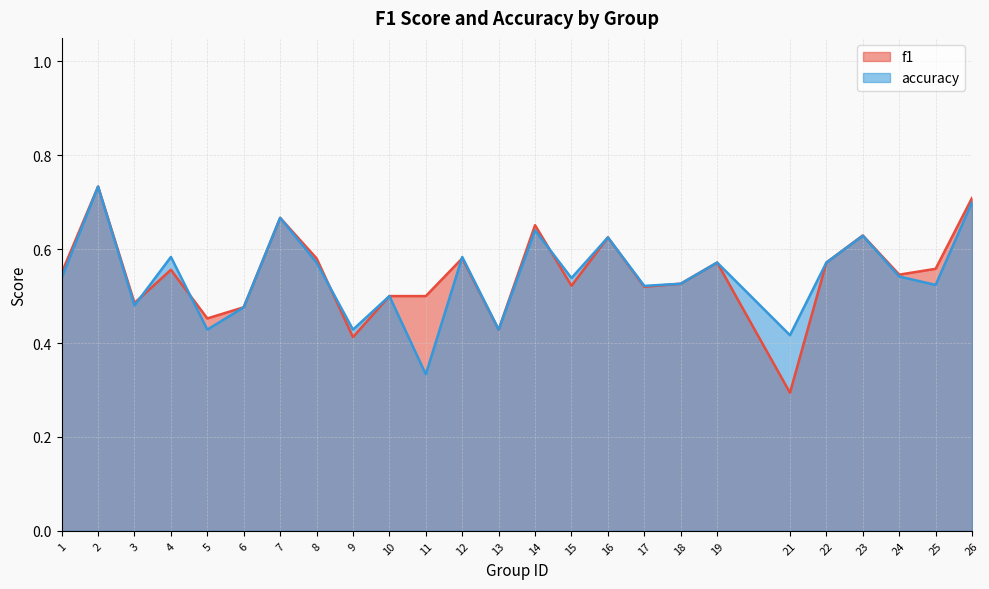

How many interior local valleys does the f1 series have?

8